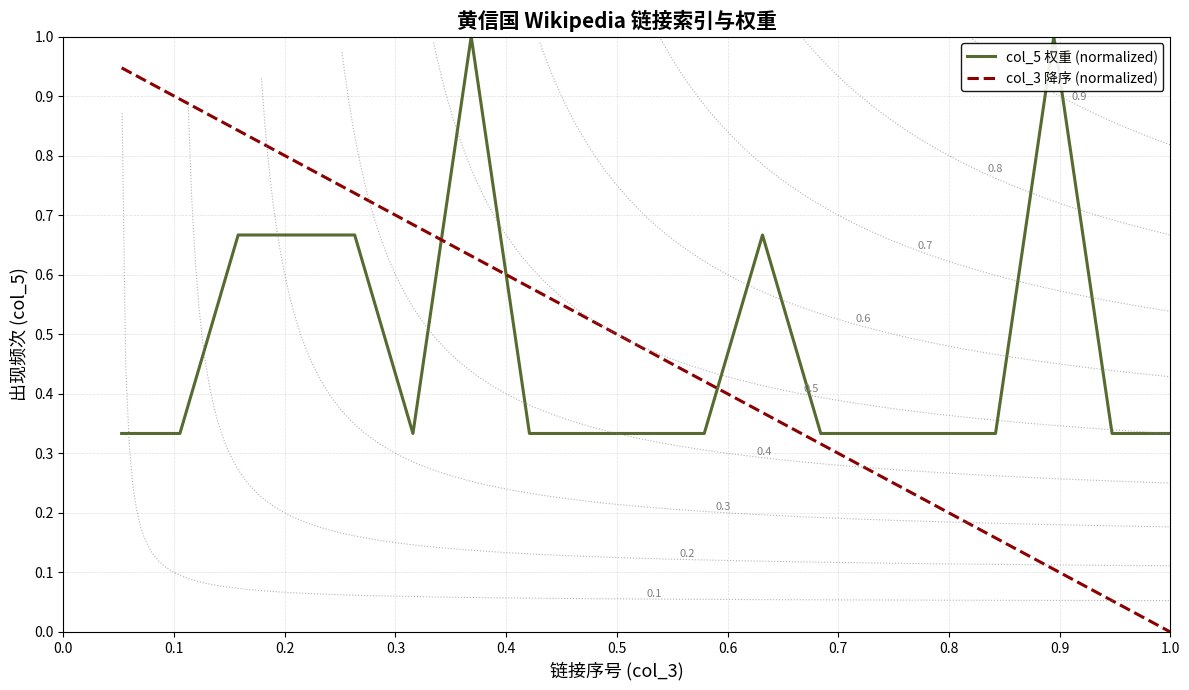

True or false: col_5 权重 (normalized) and col_3 降序 (normalized) intersect in this chart.

True